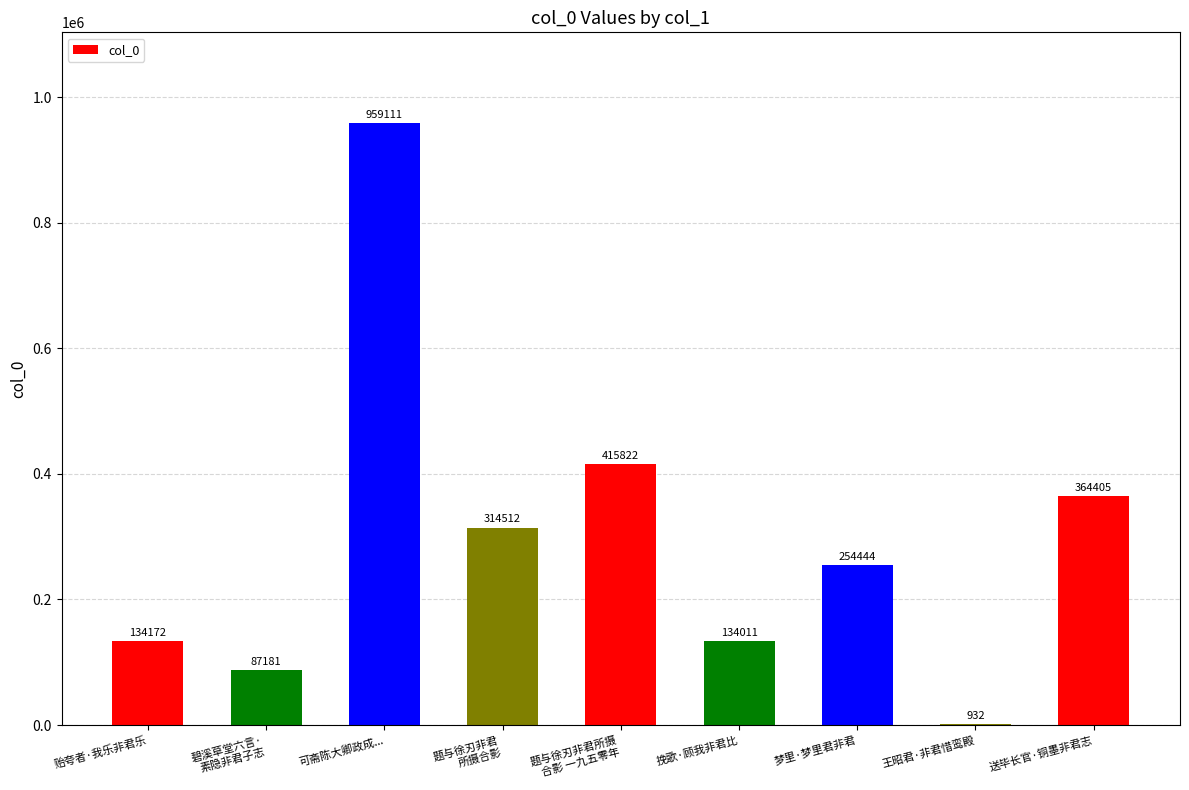

What is the greatest value displayed?

959111